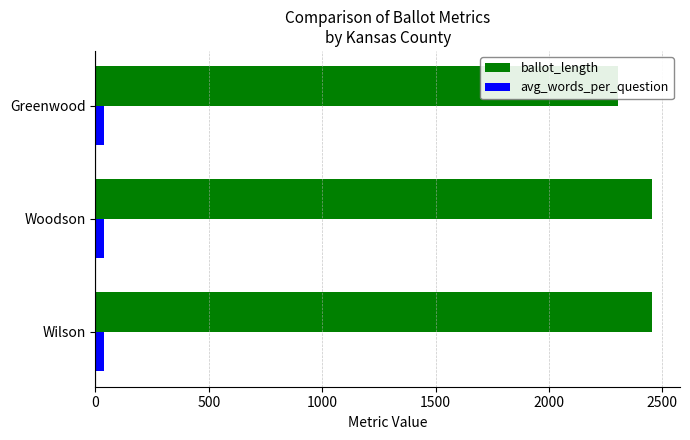

What is the value of the avg_words_per_question bar at the 1st from the left?

40.0